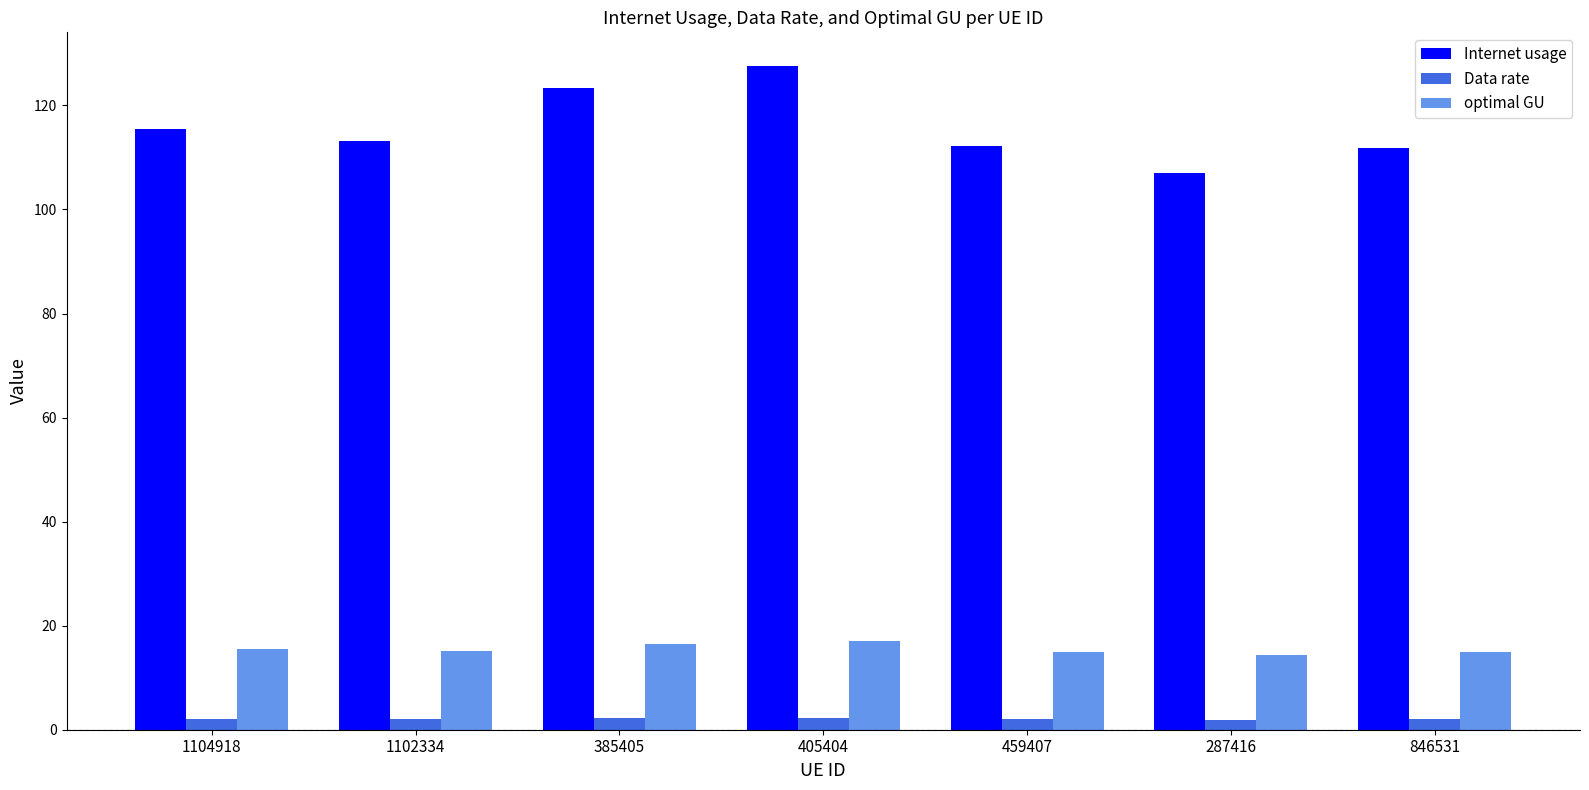

Where is Internet usage nearest to the value 117?

1104918